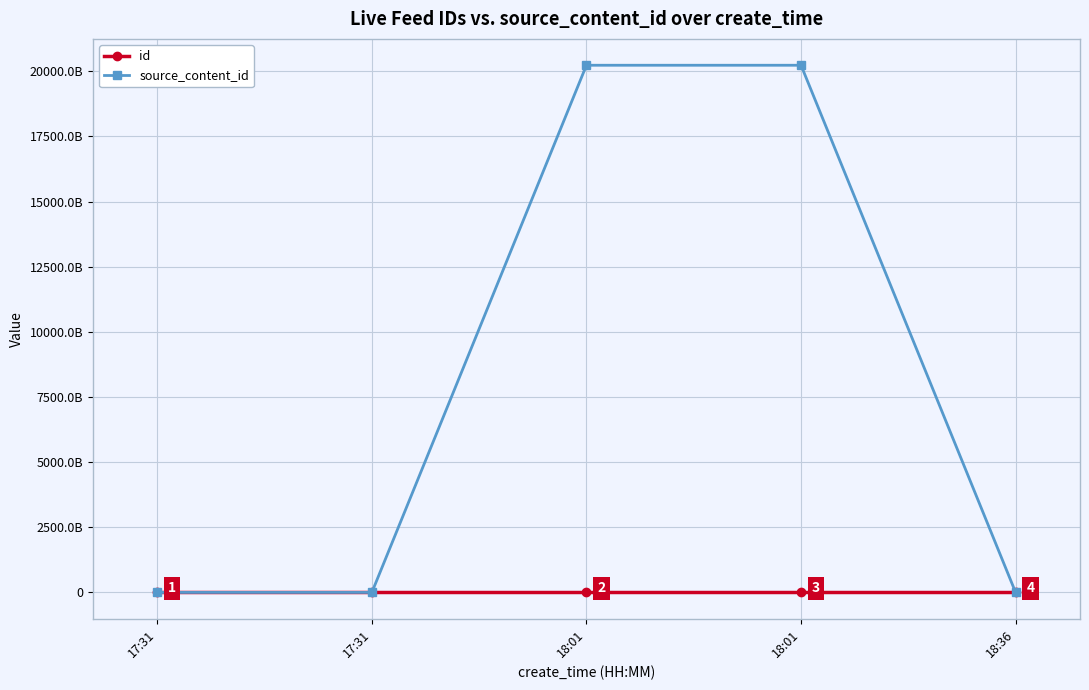

What is the sum of all id values?

15422170